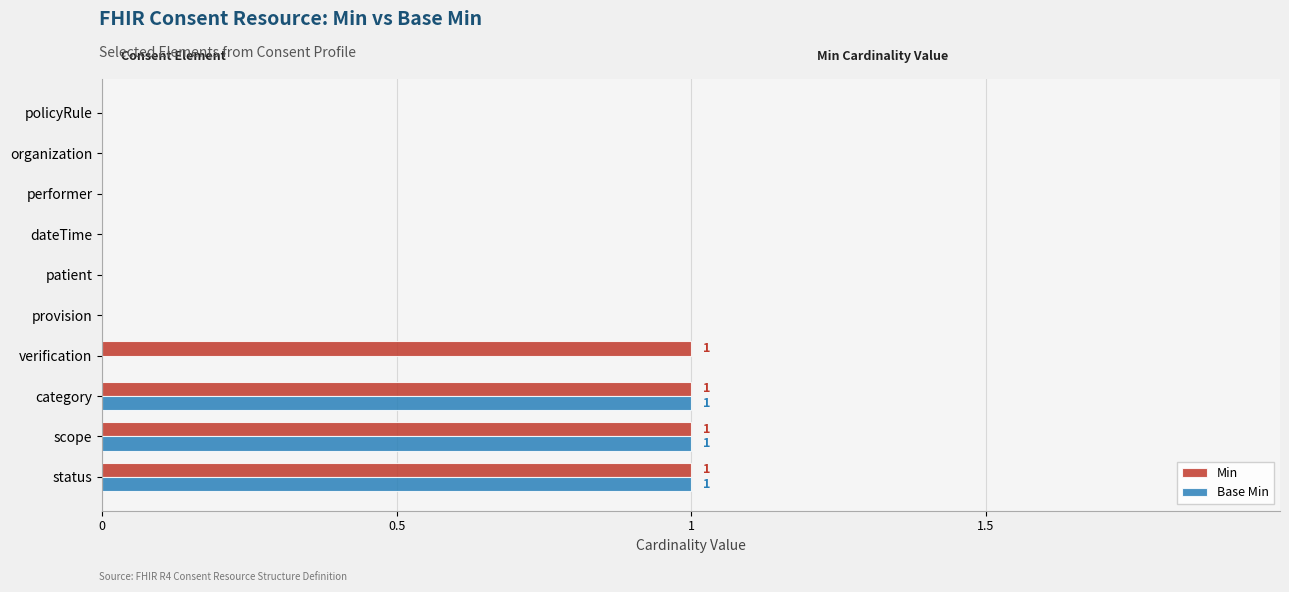

True or false: Base Min has a value of 1 at patient.

False